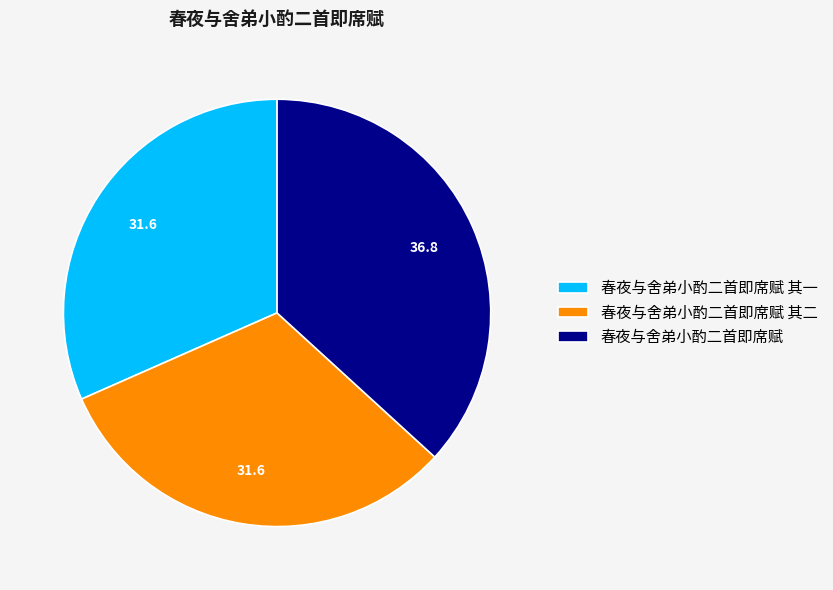

Which slice is the largest?

春夜与舍弟小酌二首即席赋